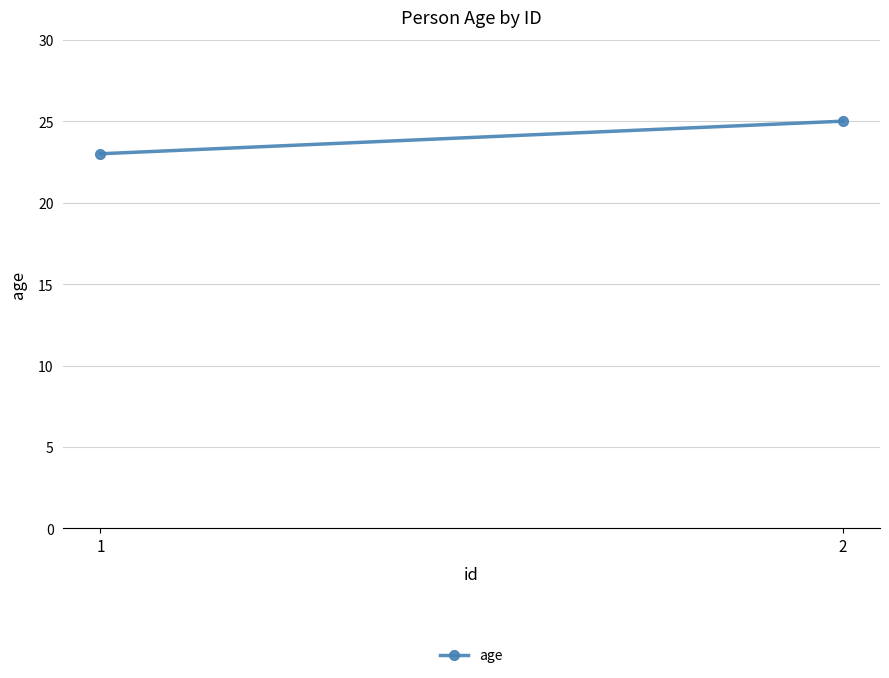

Count the values in the range 23 to 25.

2